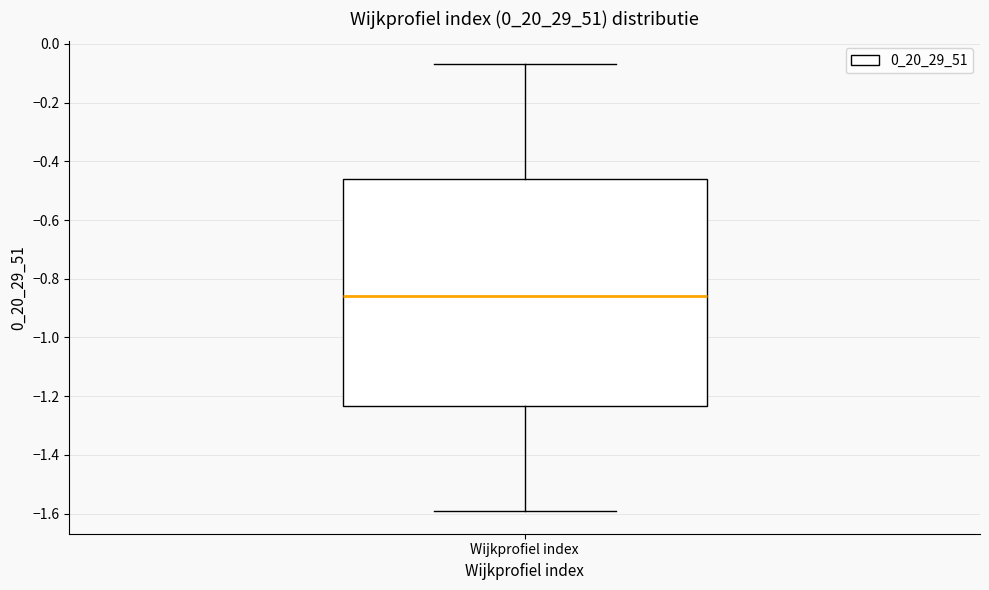

Where does the lower whisker of the box for Wijkprofiel index end on the y-axis? The values are not printed on the chart, so give them approximately, as read against the axis.

-1.60